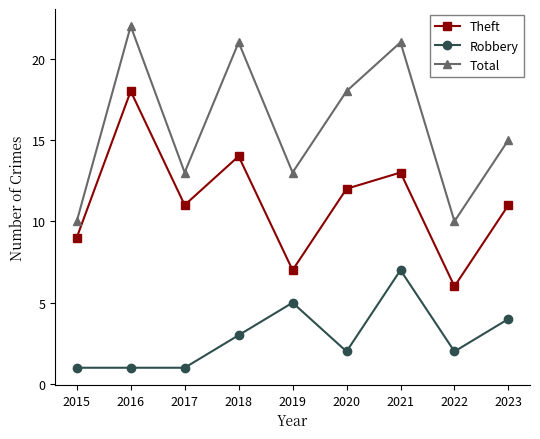

Where is Theft nearest to the value 12?

2020